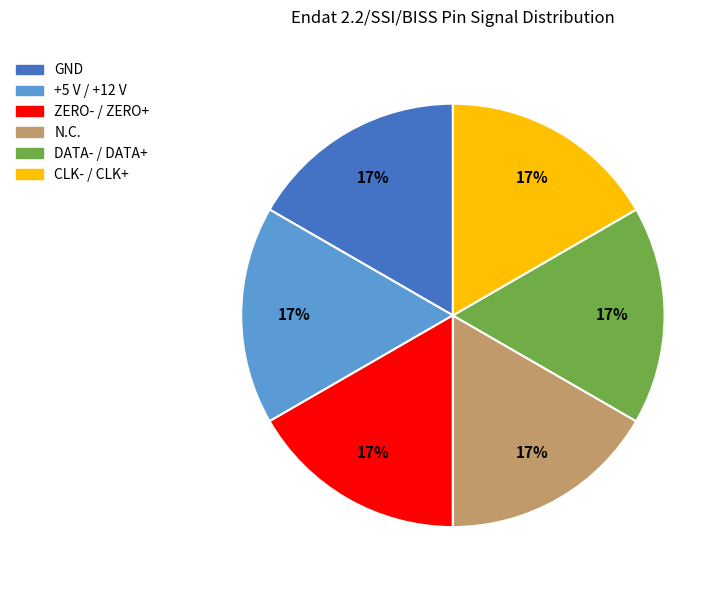

Is there a majority slice in this chart?

No